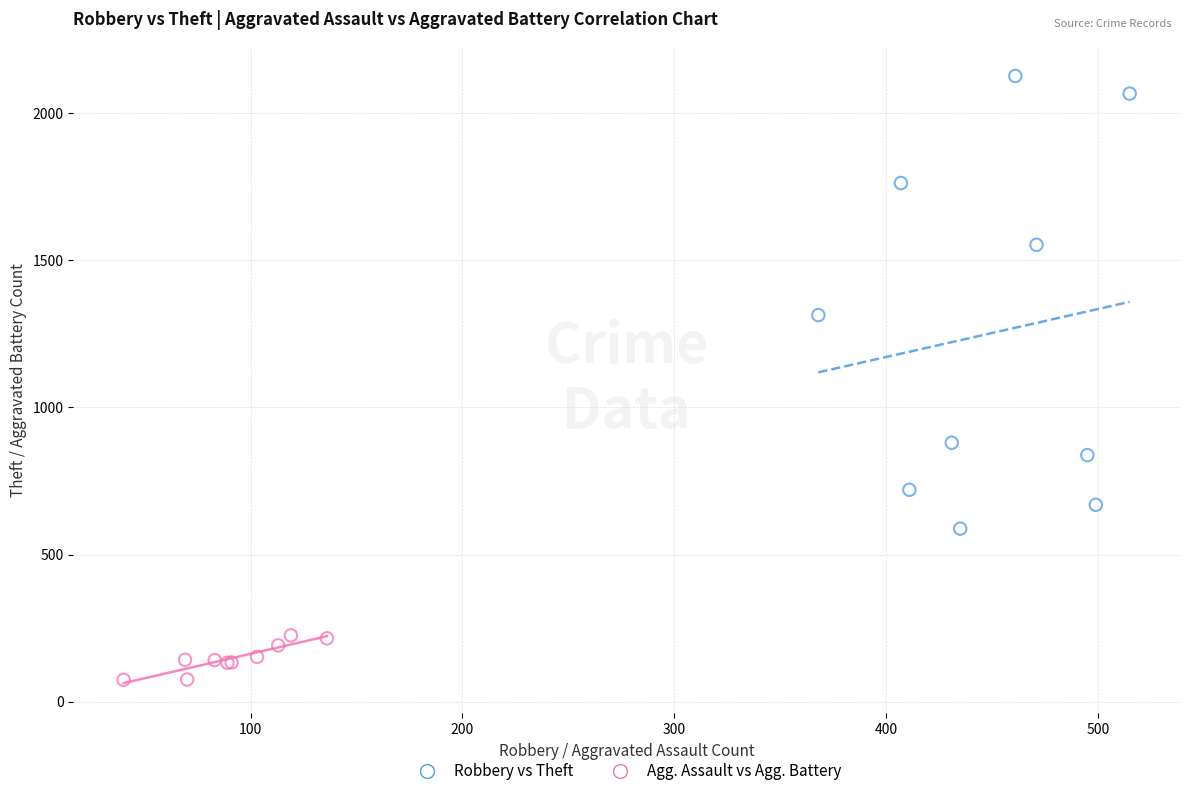

Which series has the widest spread of Y values?

Robbery vs Theft